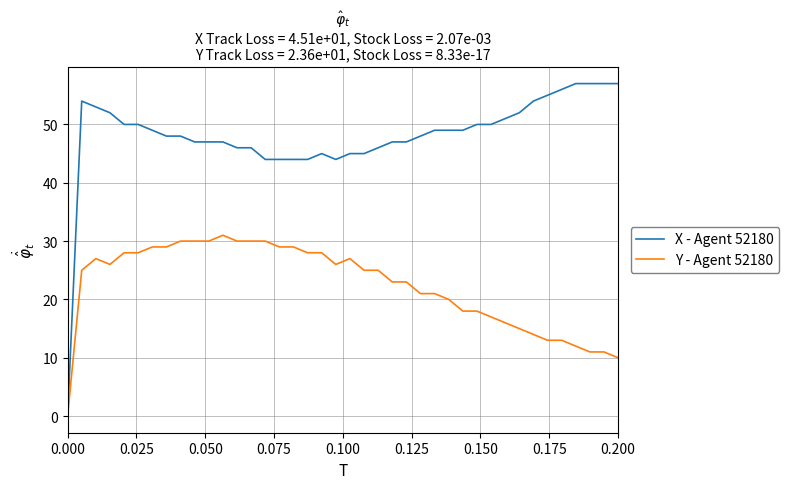

List the series in order of their overall mean, highest first.

X - Agent 52180, Y - Agent 52180